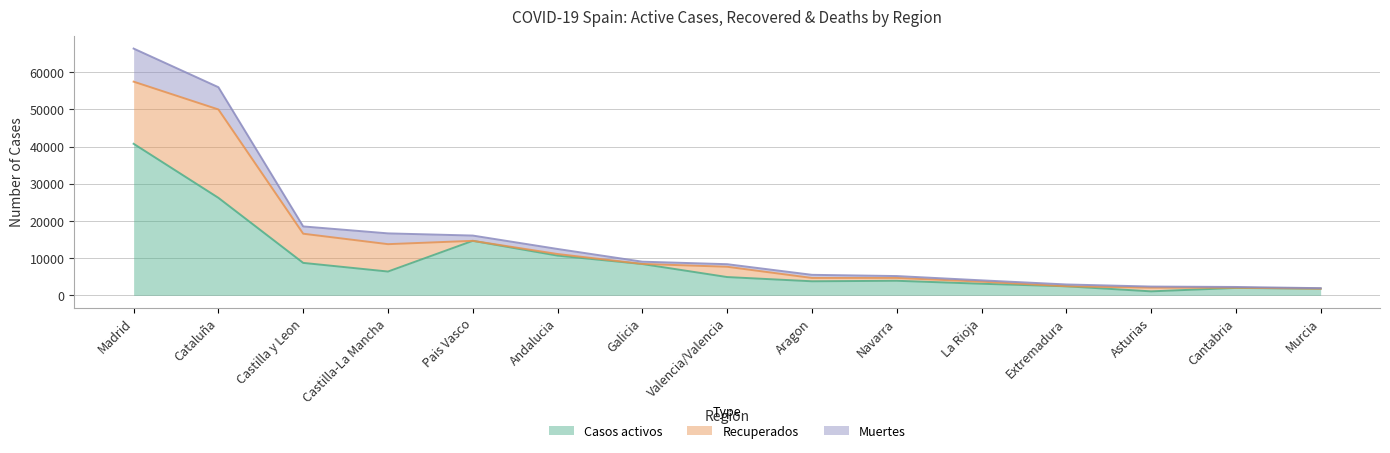

How many data points in Casos activos are above 4907?

7